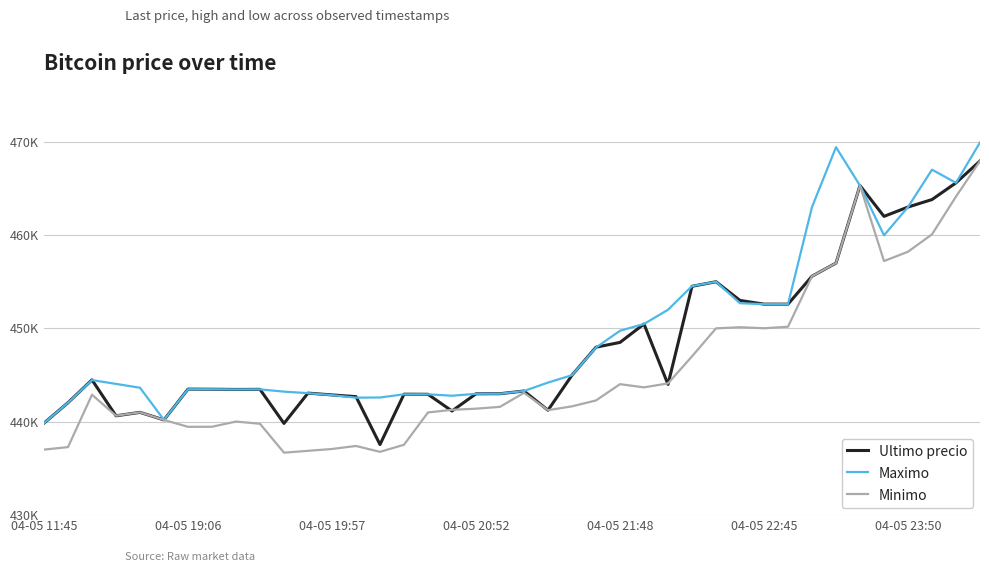

Is this an area chart (filled region under the line)?

No